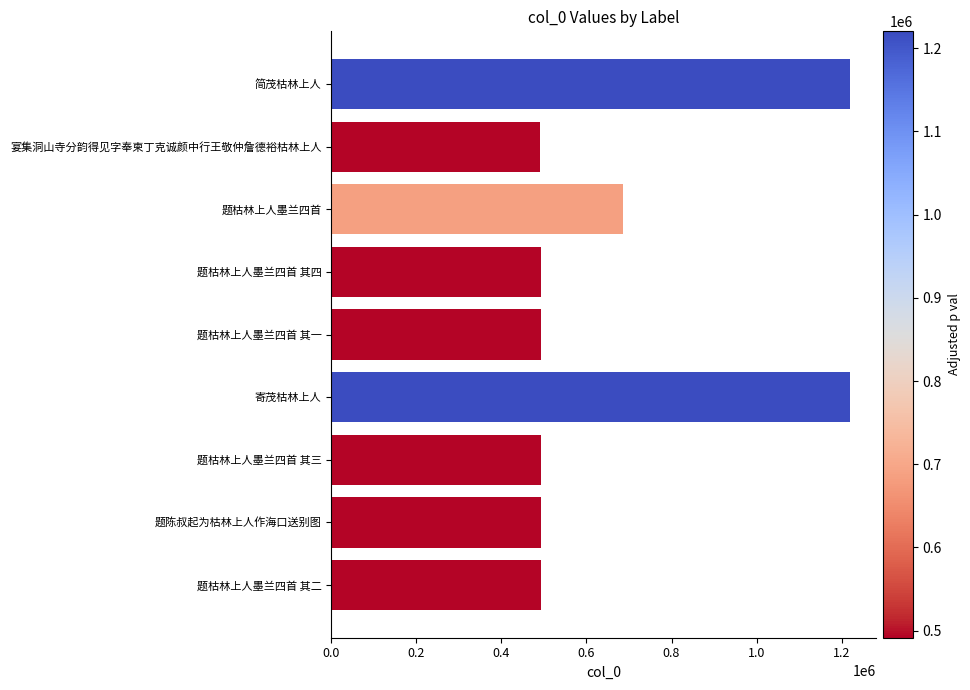

What is the maximum value shown in the chart?

1220149